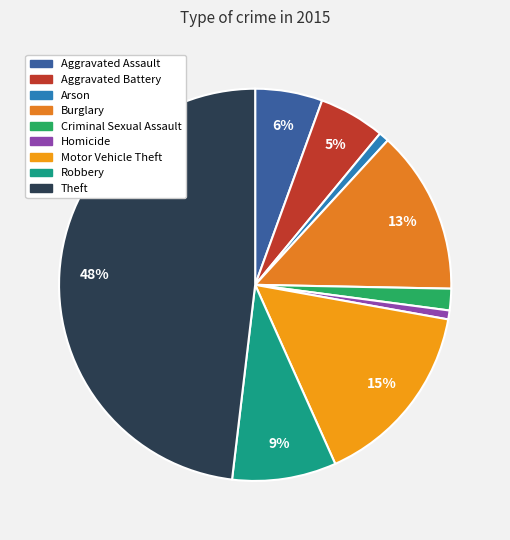

What is the smallest slice in the pie chart?

Homicide